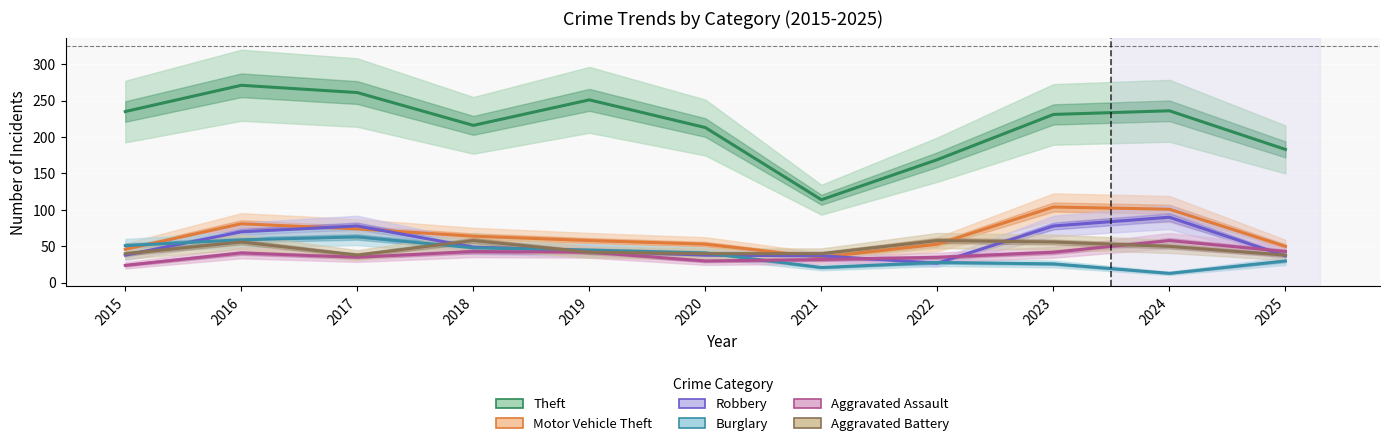

At which category does the chart reach its peak across all series?

2016